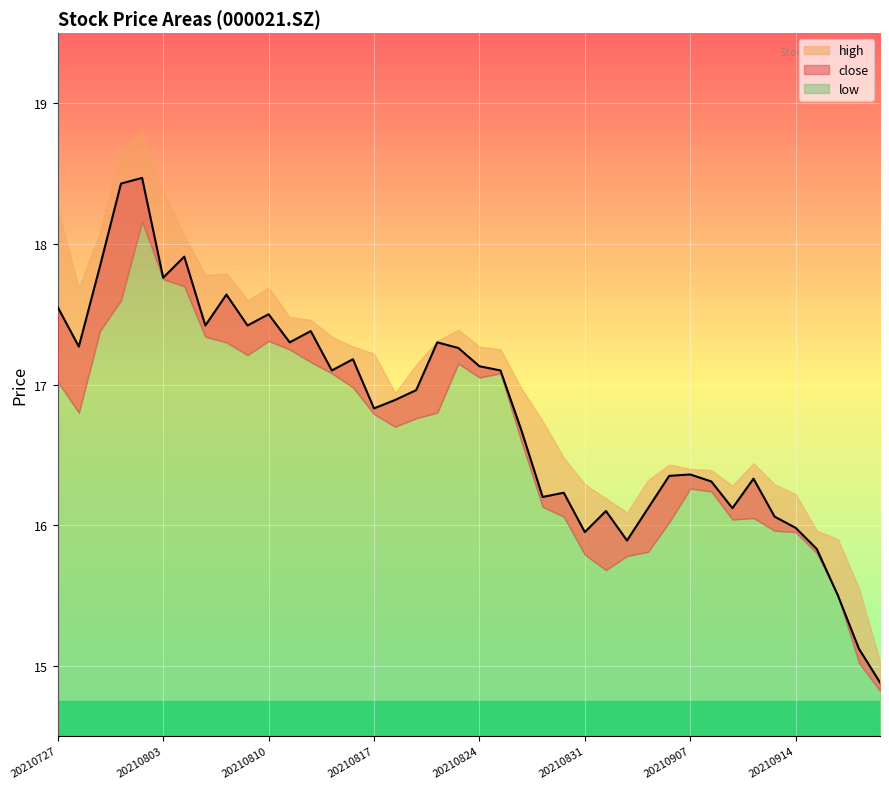

Which series has the largest total across all categories?

high